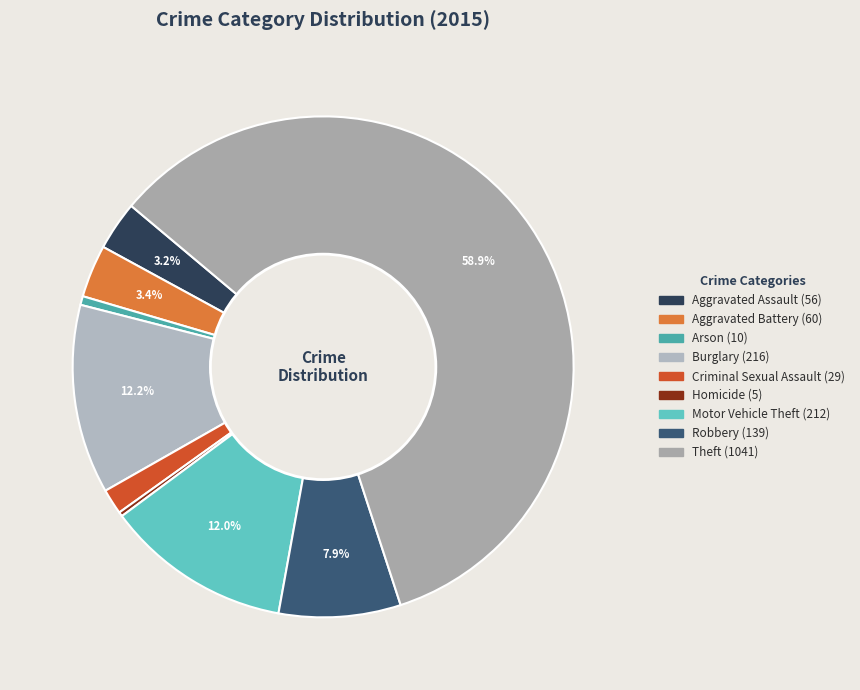

What percentage is the Arson slice, to the nearest percent?

1%